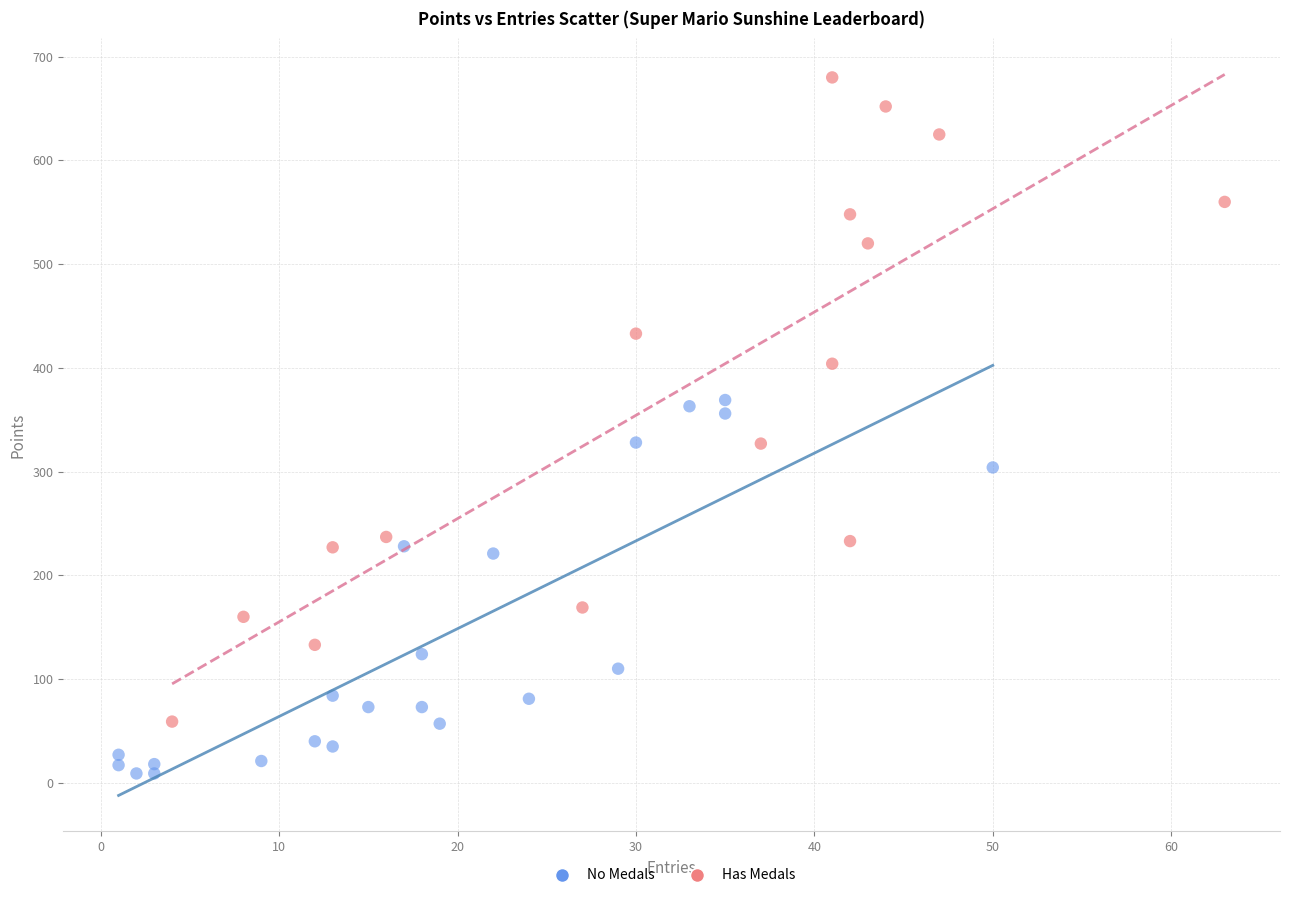

Which series reaches the maximum Y coordinate?

Has Medals